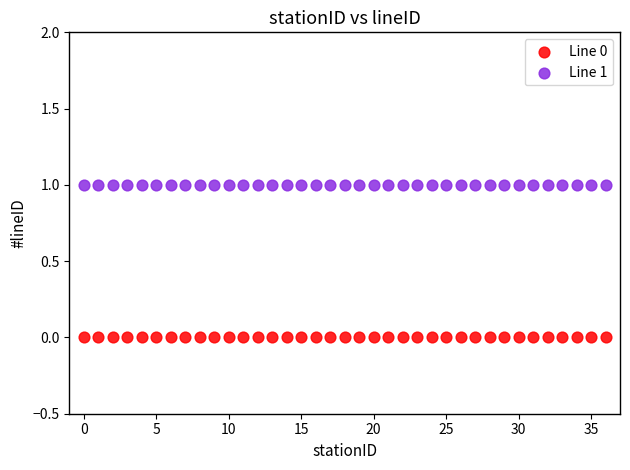

Which series reaches the minimum Y coordinate?

Line 0